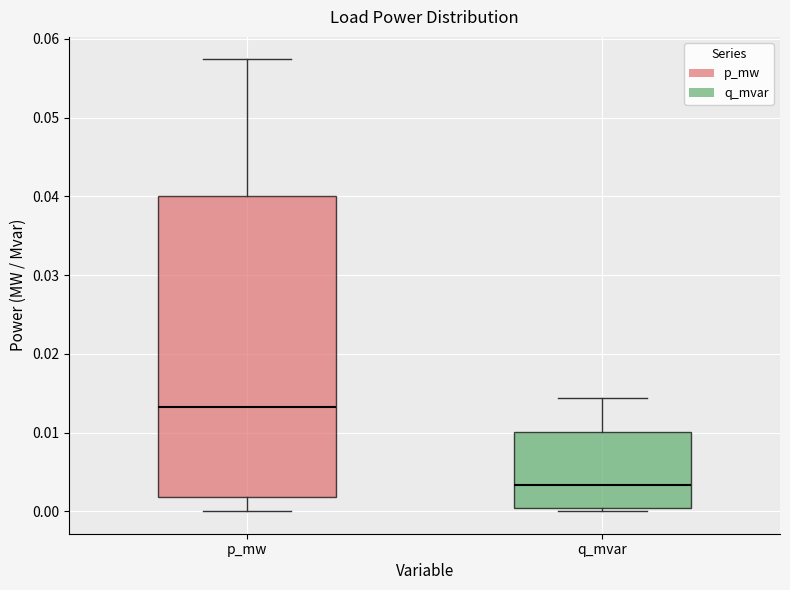

Reading left to right, transcribe this box plot: for each box, give where its median line is, the range the box spans, and where its two whiskers end, as read against the y-axis. The values are not printed on the chart, so give them approximately, as read against the axis.

p_mw: median 0.013, box 0.002 to 0.040, whiskers 0.000 to 0.057
q_mvar: median 0.003, box 0.000 to 0.010, whiskers 0.000 (just below the box's lower edge) to 0.014